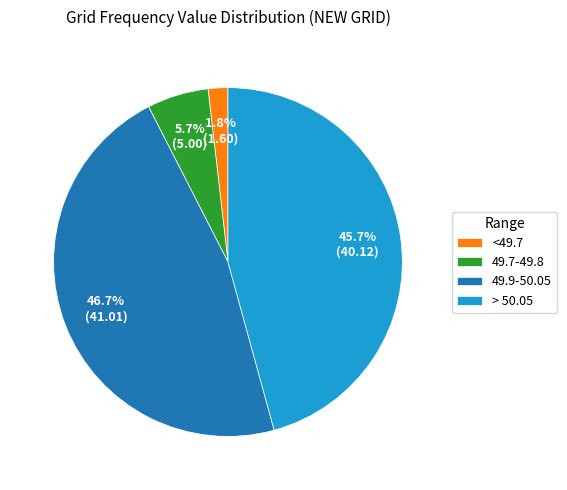

What portion of the pie excludes > 50.05?

54.3%